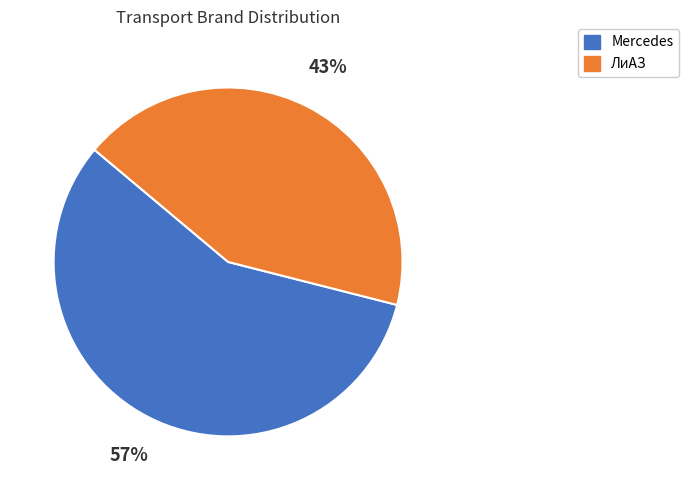

To the nearest percent, what is the difference between the Mercedes and ЛиАЗ slice percentages?

14%